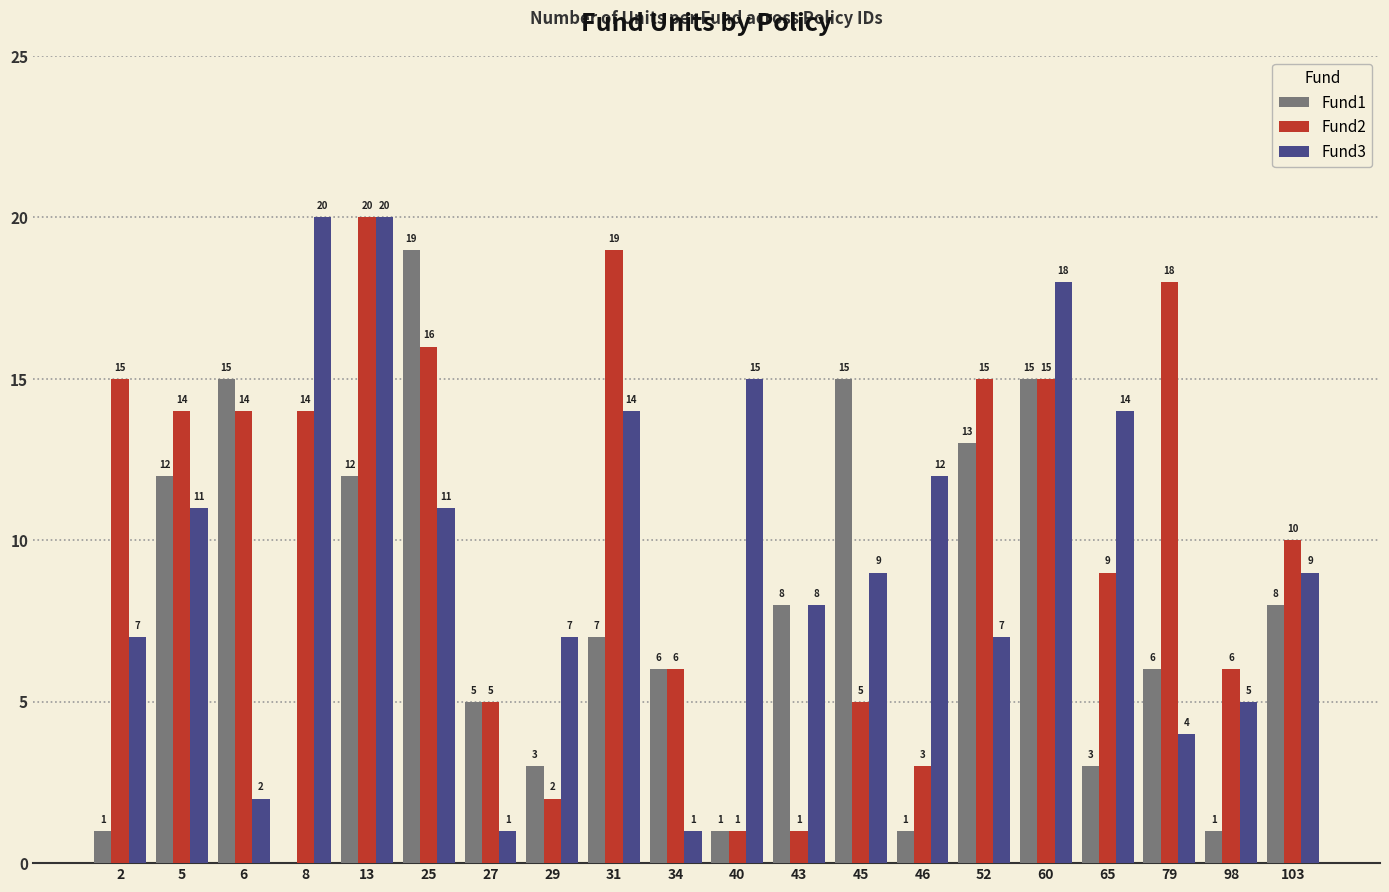

Between 27 and 43, which series saw the biggest shift?

Fund3